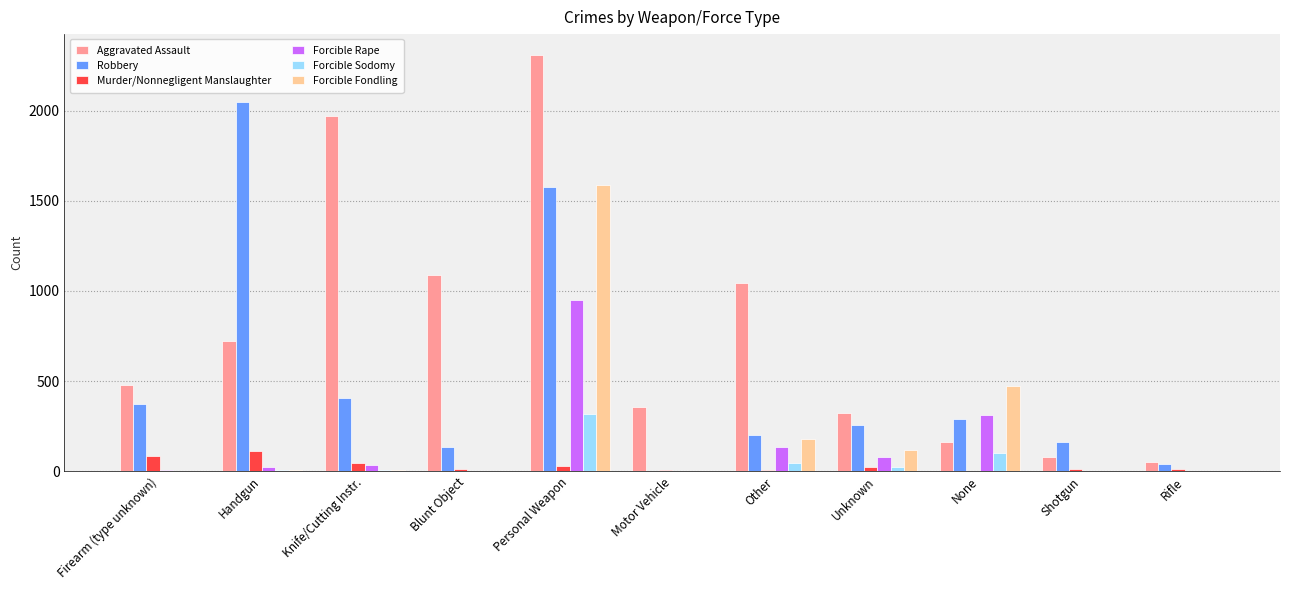

What is the greatest value displayed?

2309